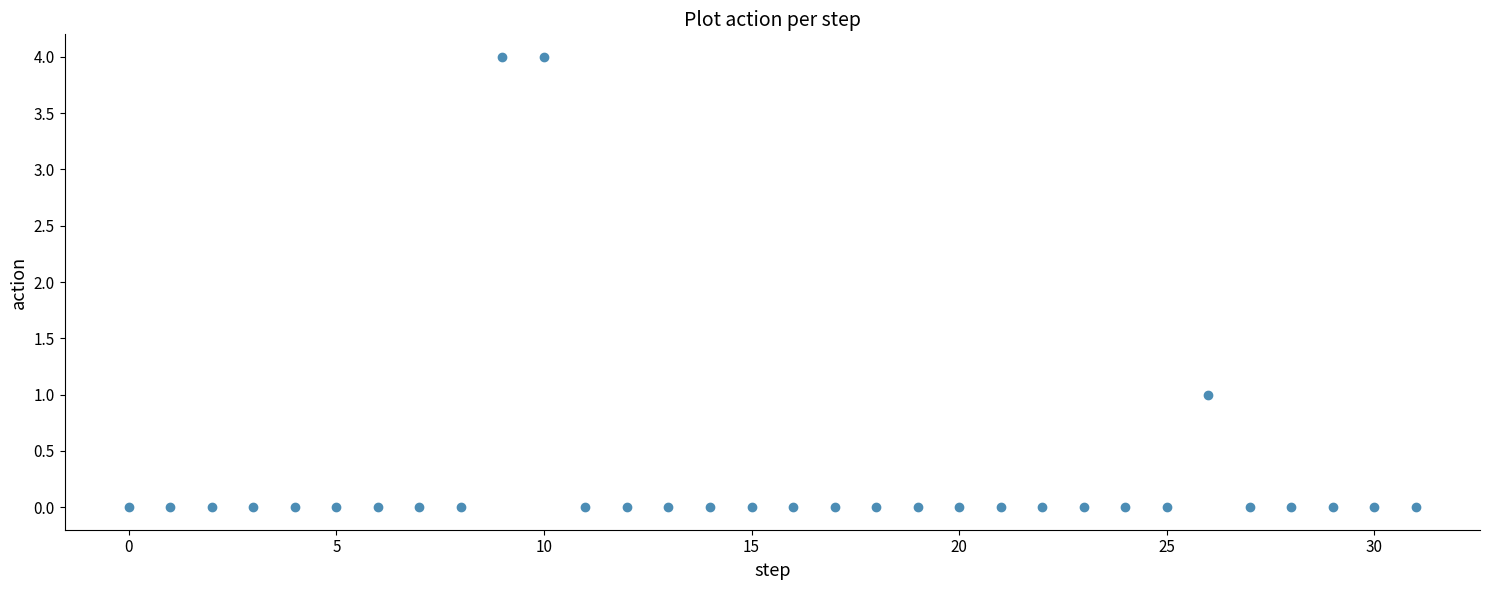

What is the range of Y values (max minus min)?

4